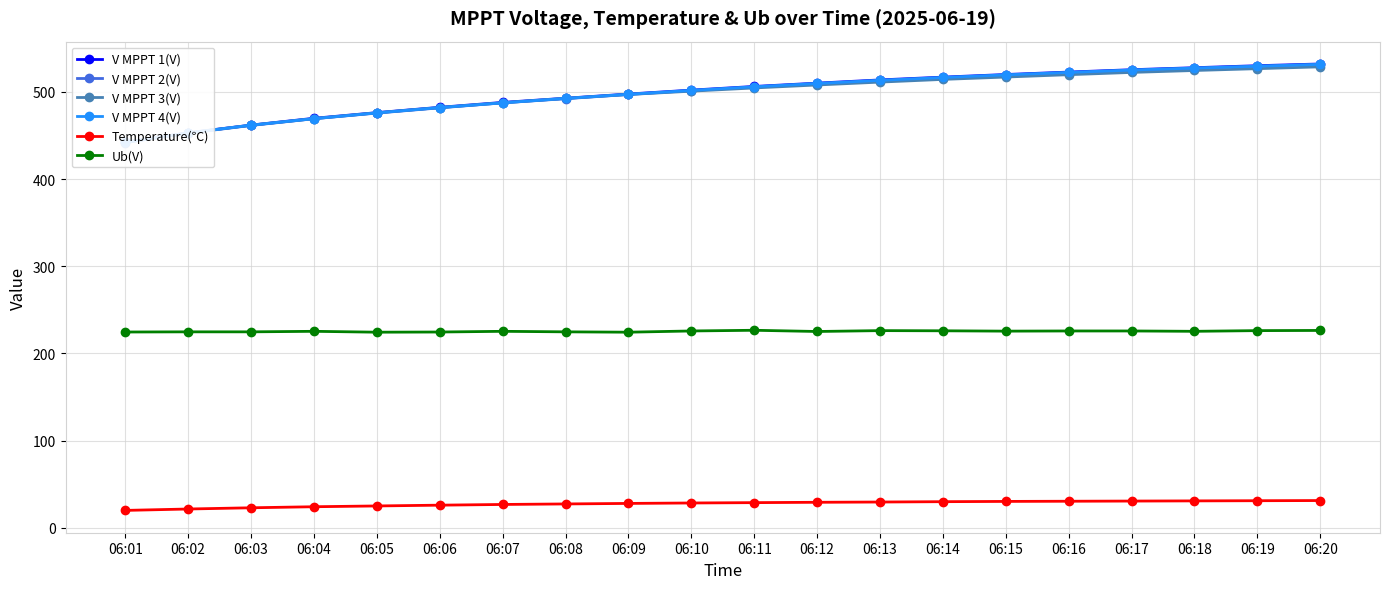

Is it true that Ub(V) equals 226.4 at 06:20?

True